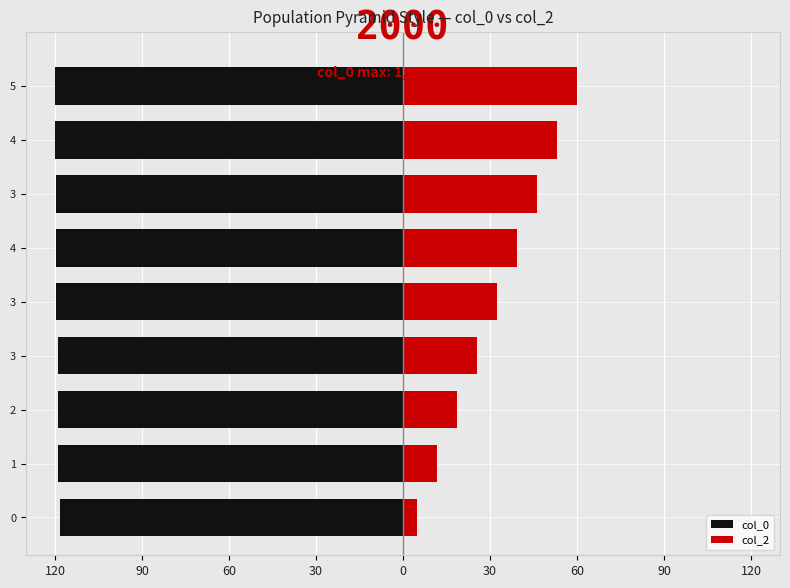

Which series has the largest range (max minus min)?

col_2